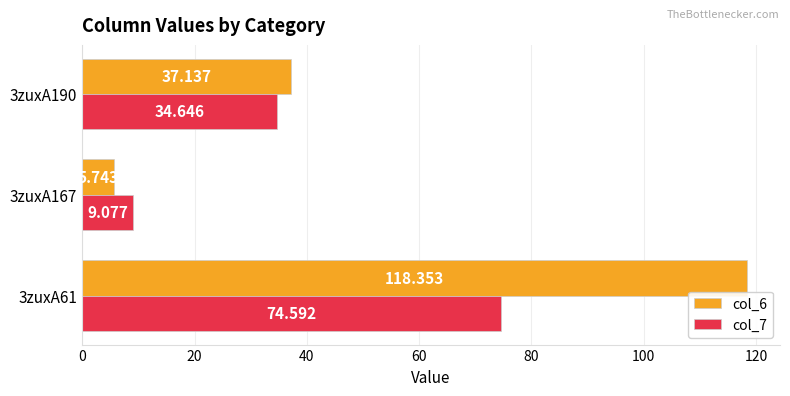

Is the value of col_7 at 3zuxA190 greater than the value of col_6 at 3zuxA167?

Yes